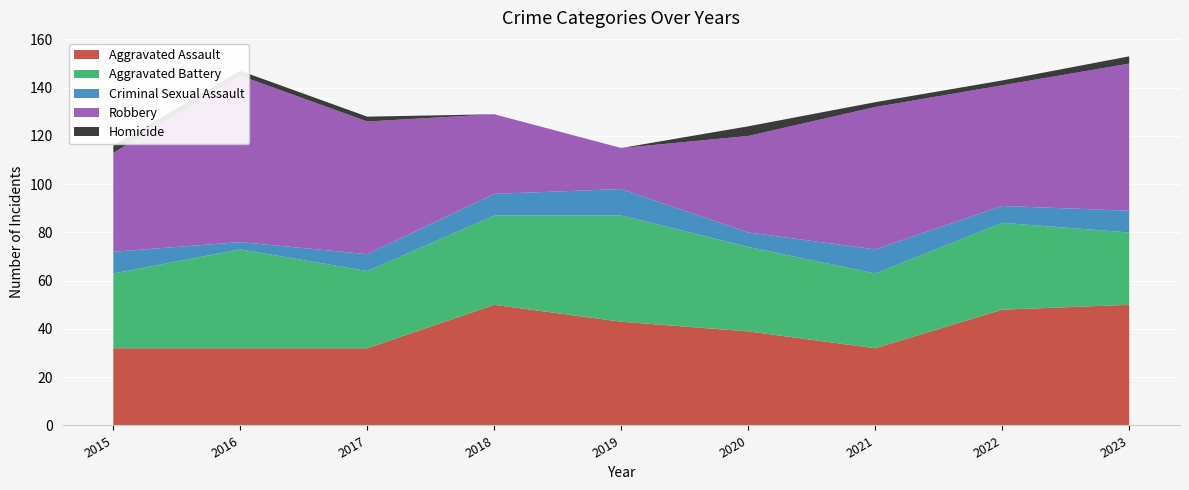

Reading right to left, list all the values displayed in this chart.

Aggravated Assault: 50	48	32	39	43	50	32	32	32
Aggravated Battery: 30	36	31	35	44	37	32	41	31
Criminal Sexual Assault: 9	7	10	6	11	9	7	3	9
Robbery: 61	50	59	40	17	33	55	69	41
Homicide: 3	2	2	4	0	0	2	2	3